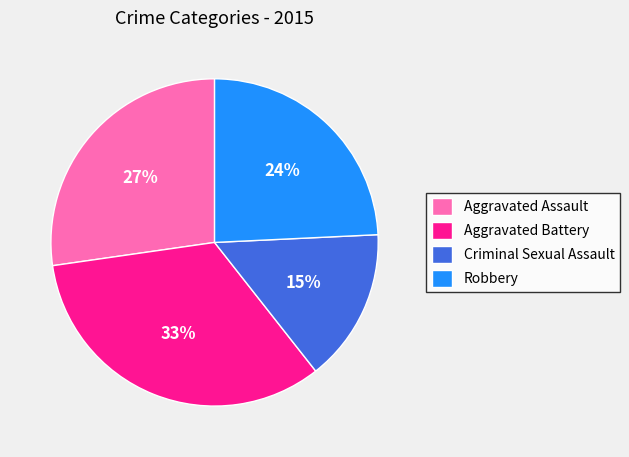

To the nearest percent, what is the combined percentage of Aggravated Battery and Aggravated Assault?

61%